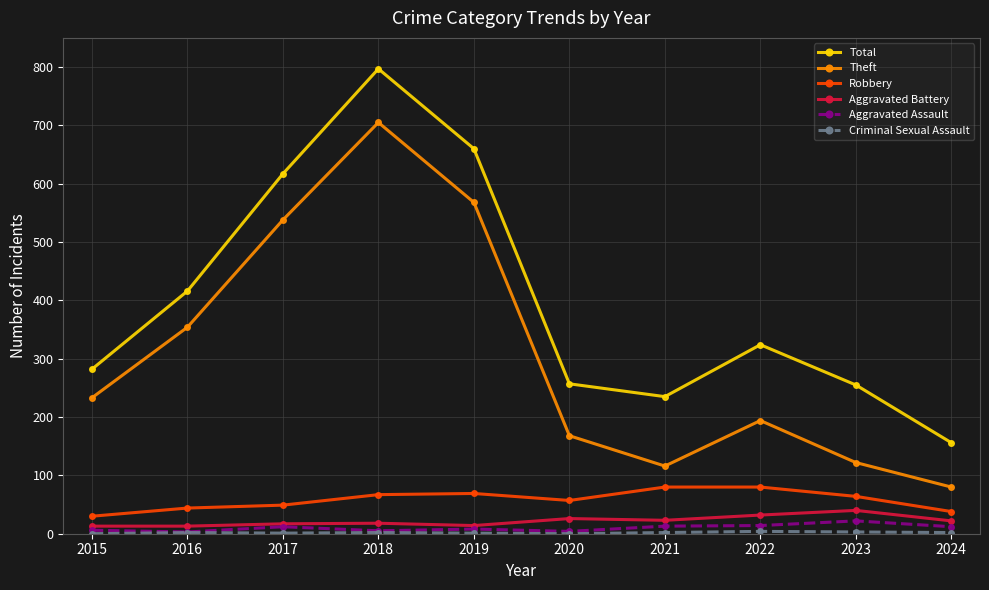

Which series changed the most between 2021 and 2024?

Total